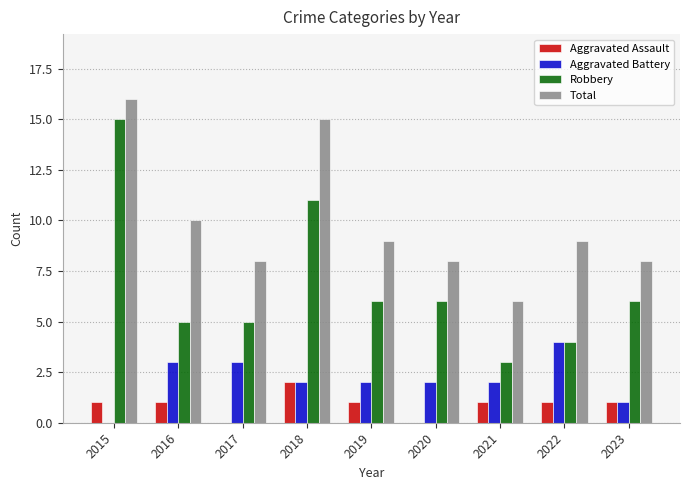

Is it true that Aggravated Assault equals 1 at 2021?

True